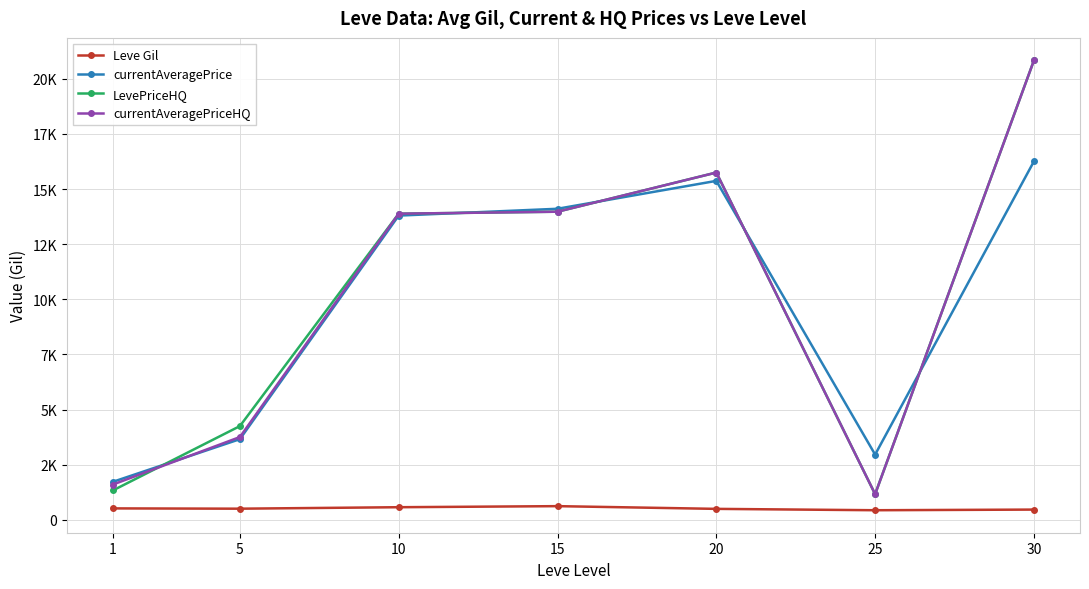

Where does the Leve Gil series first go above 508?

1